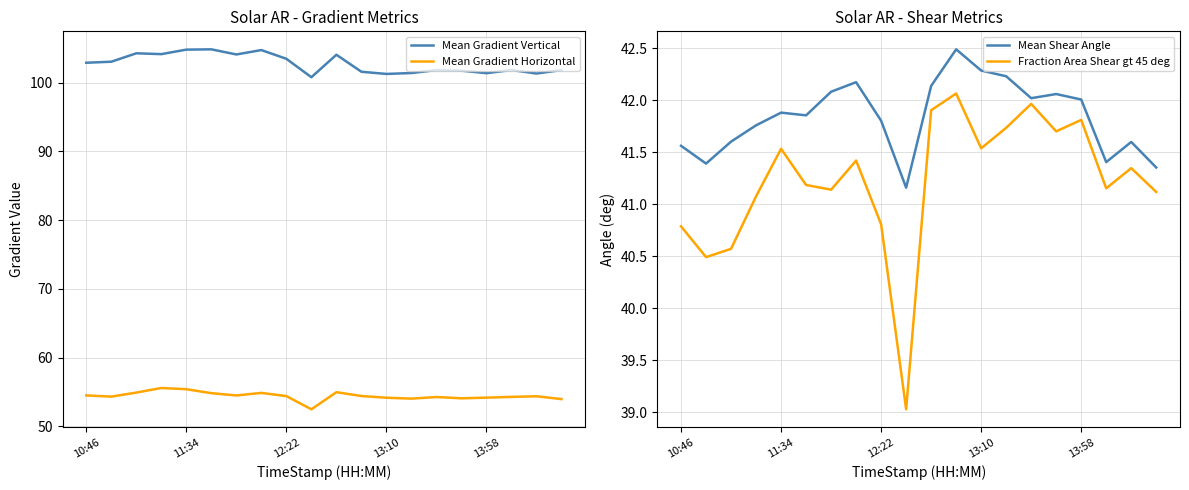

At which label does Mean Gradient Horizontal first exceed 54?

10:46